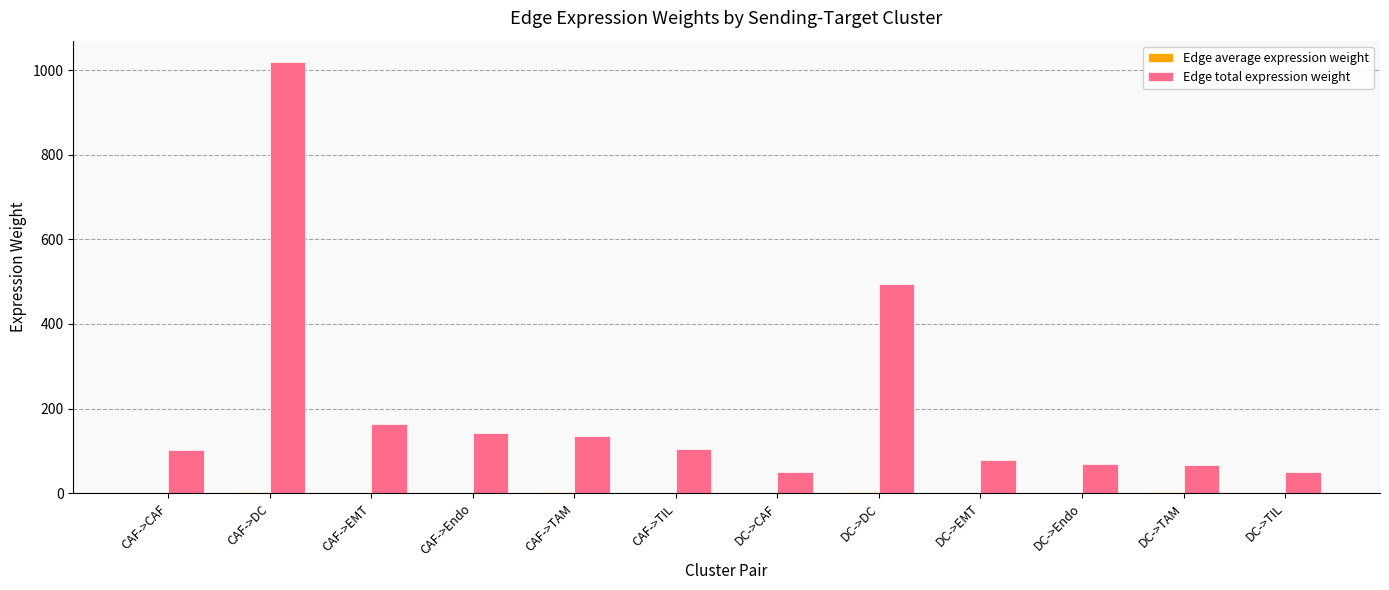

The value of Edge total expression weight at CAF->DC is 1018.7. True or false?

True